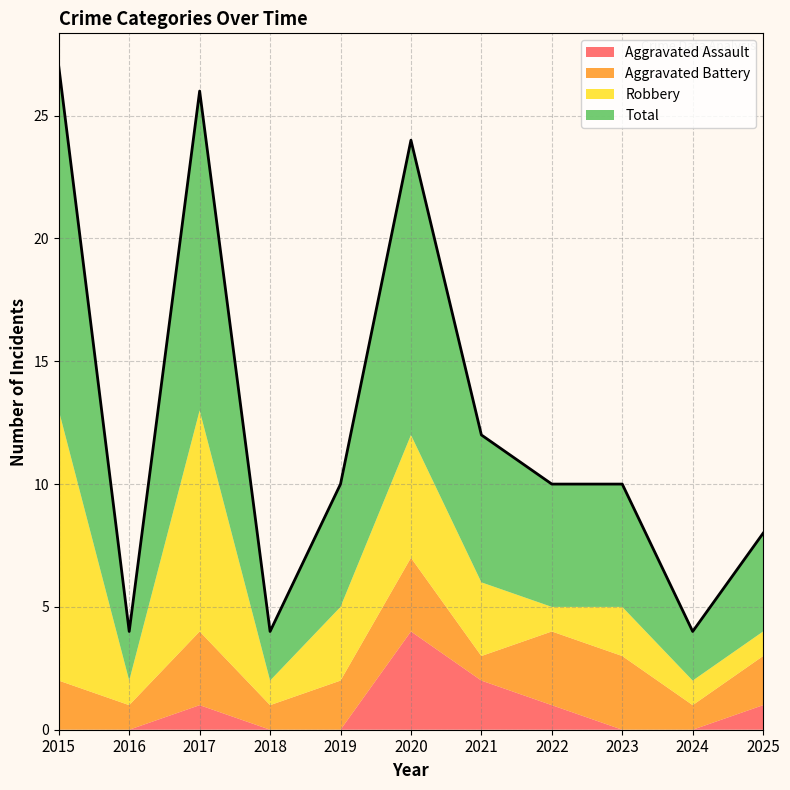

Reading left to right, what are all the values shown in this chart?

Aggravated Assault: 0	0	1	0	0	4	2	1	0	0	1
Aggravated Battery: 2	1	3	1	2	3	1	3	3	1	2
Robbery: 11	1	9	1	3	5	3	1	2	1	1
Total: 14	2	13	2	5	12	6	5	5	2	4